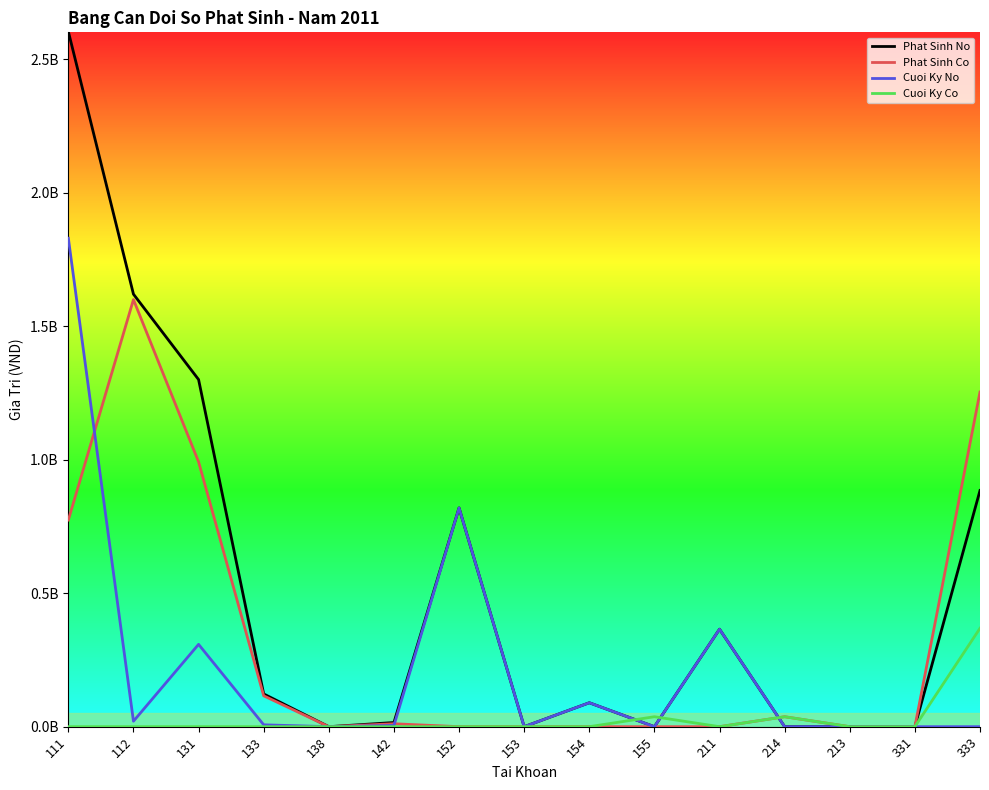

Does the chart display data point markers on the line(s)?

No